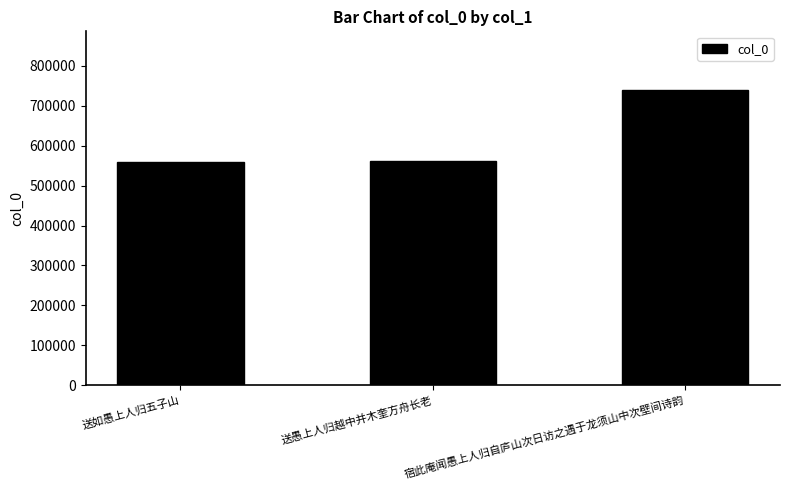

What is the ratio of the value at 送愚上人归越中并木奎方舟长老 to the value at 宿此庵闻愚上人归自庐山次日访之遇于龙须山中次壁间诗韵?

0.8